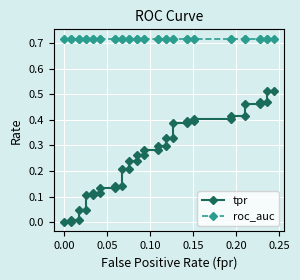

List the series in order of their peak value, lowest first.

tpr, roc_auc